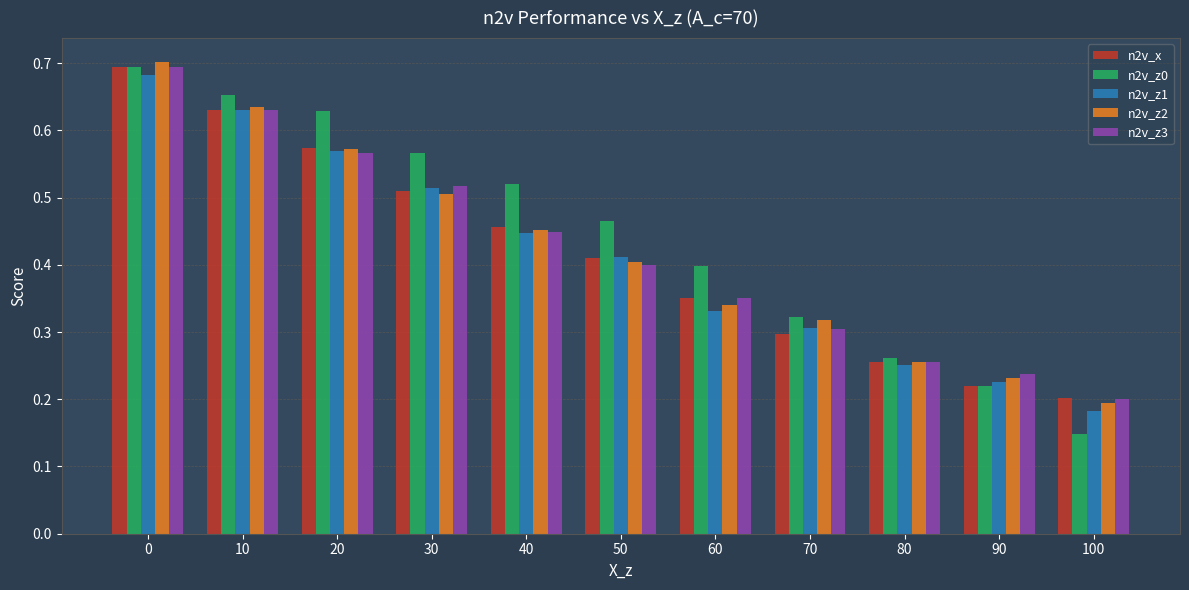

What is the sum of the n2v_x values at 70 and 40?

0.8